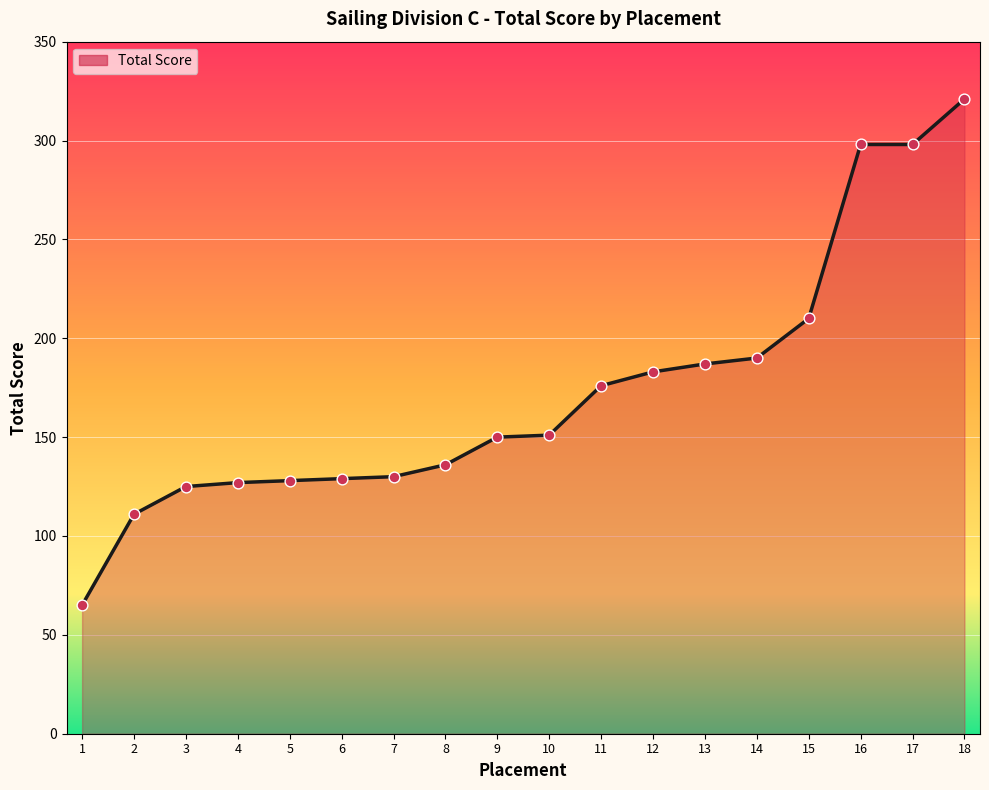

Approximately how many times larger is the value at 17 compared to 2?

2.7